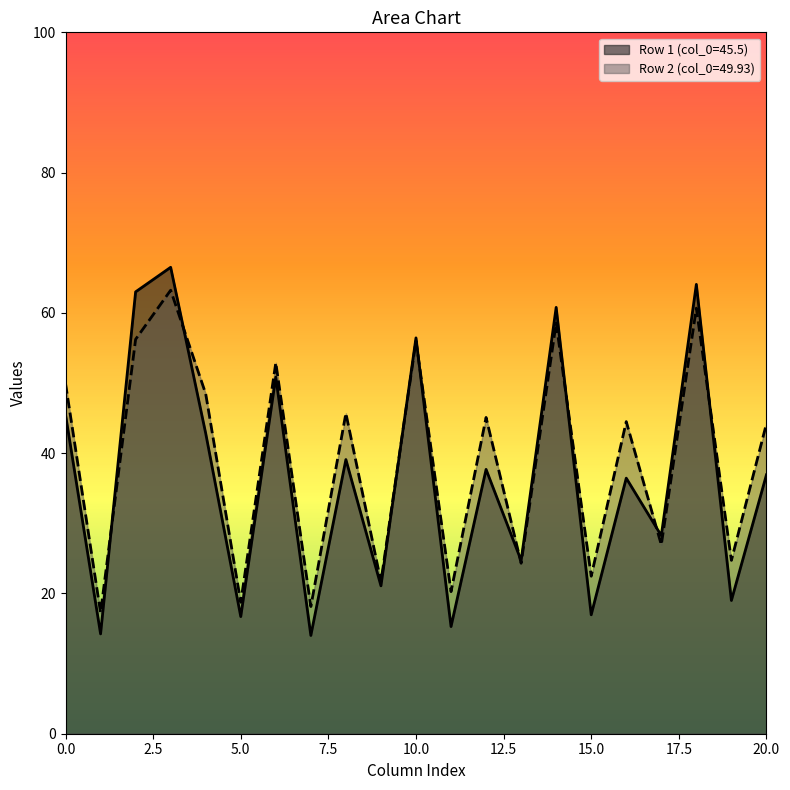

At how many categories does at least one series exceed 41?

12